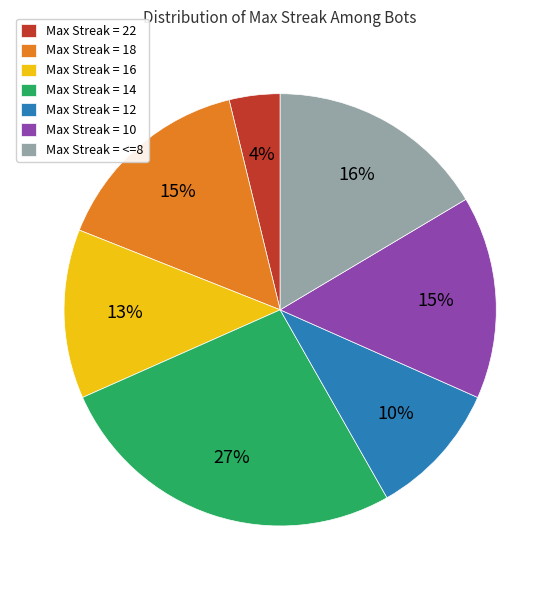

Is there any slice that represents more than half of the pie?

No